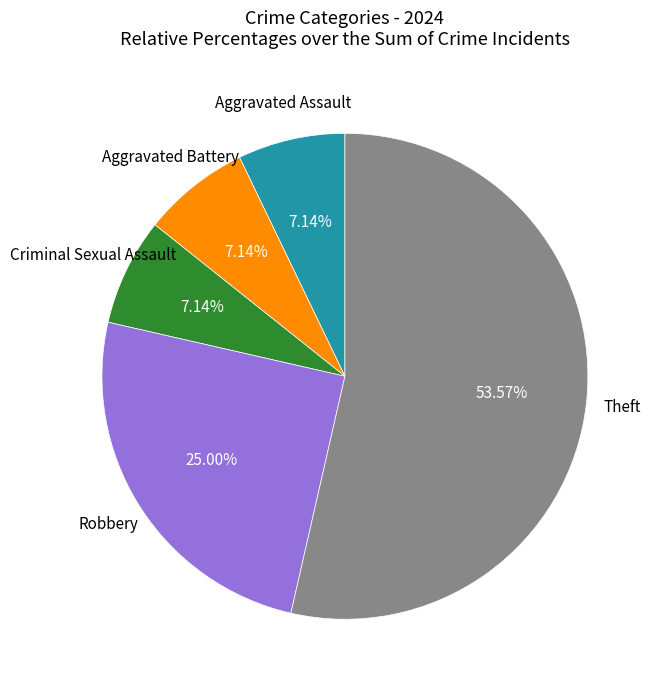

Does any single category account for the majority?

Yes